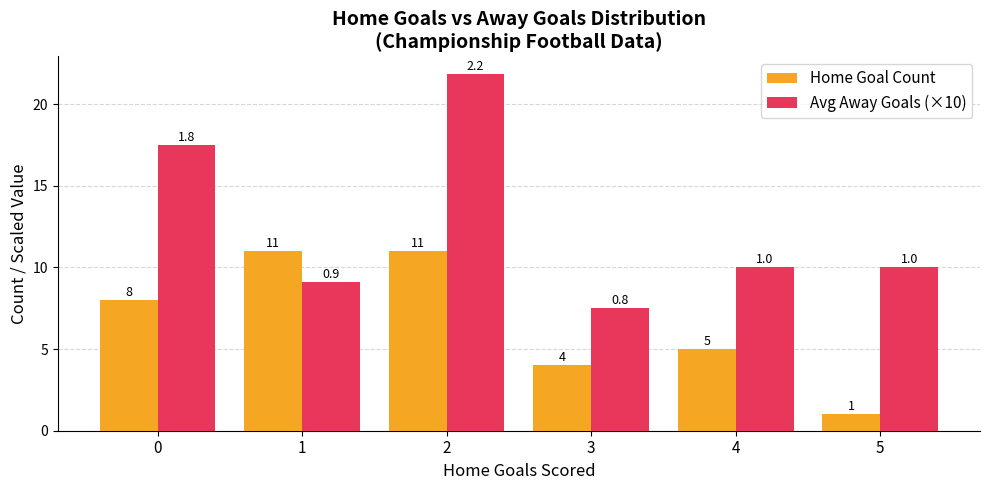

Between 0 and 5, which series saw the biggest shift?

Avg Away Goals (×10)